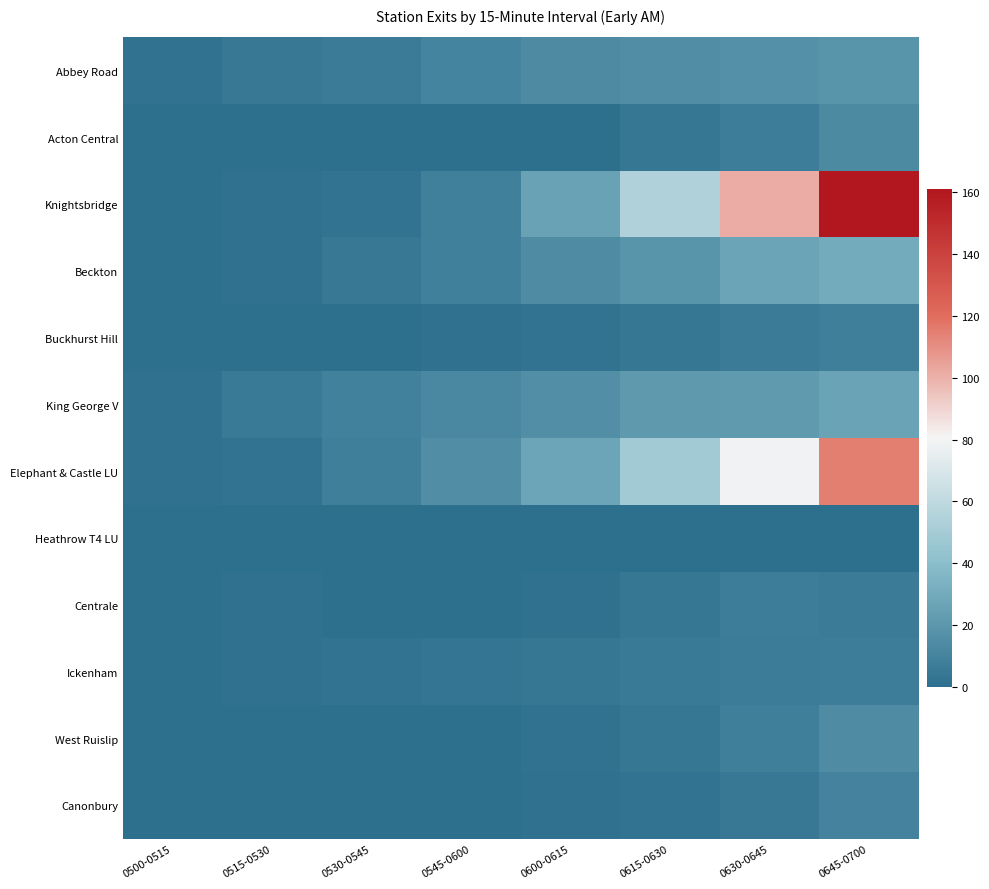

Between 0500-0515 and 0545-0600, which series saw the biggest shift?

Elephant & Castle LU